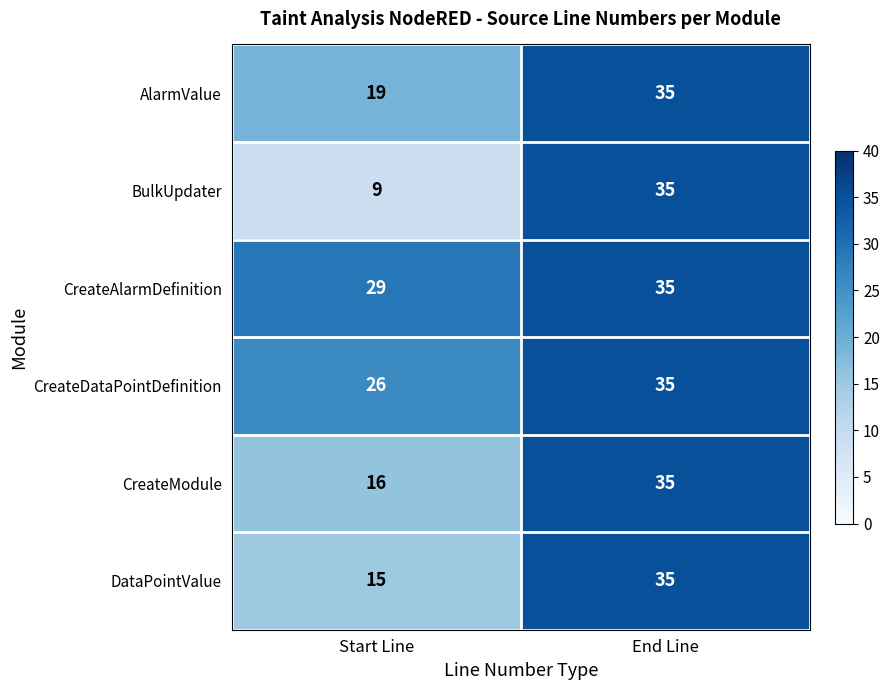

At which category does the chart reach its minimum across all series?

Start Line